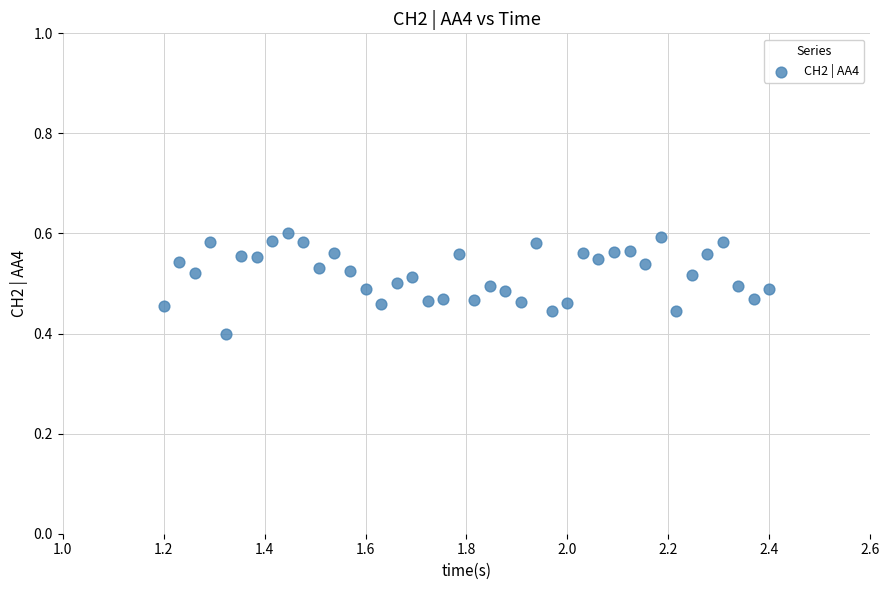

What is the range of X values (max minus min)?

1.2